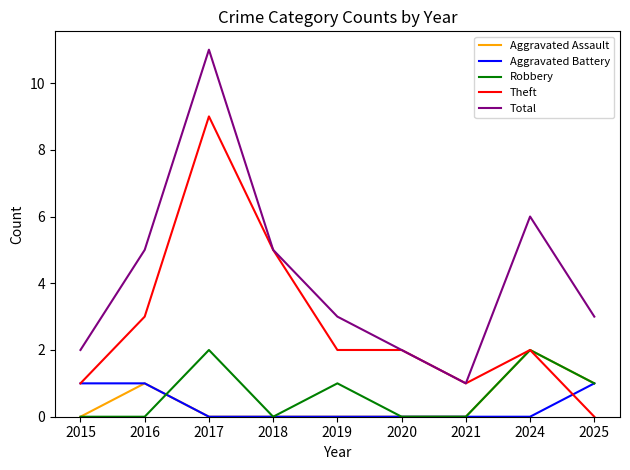

Reading left to right, extract all data points from this chart.

Aggravated Assault: 0	1	0	0	0	0	0	2	1
Aggravated Battery: 1	1	0	0	0	0	0	0	1
Robbery: 0	0	2	0	1	0	0	2	1
Theft: 1	3	9	5	2	2	1	2	0
Total: 2	5	11	5	3	2	1	6	3